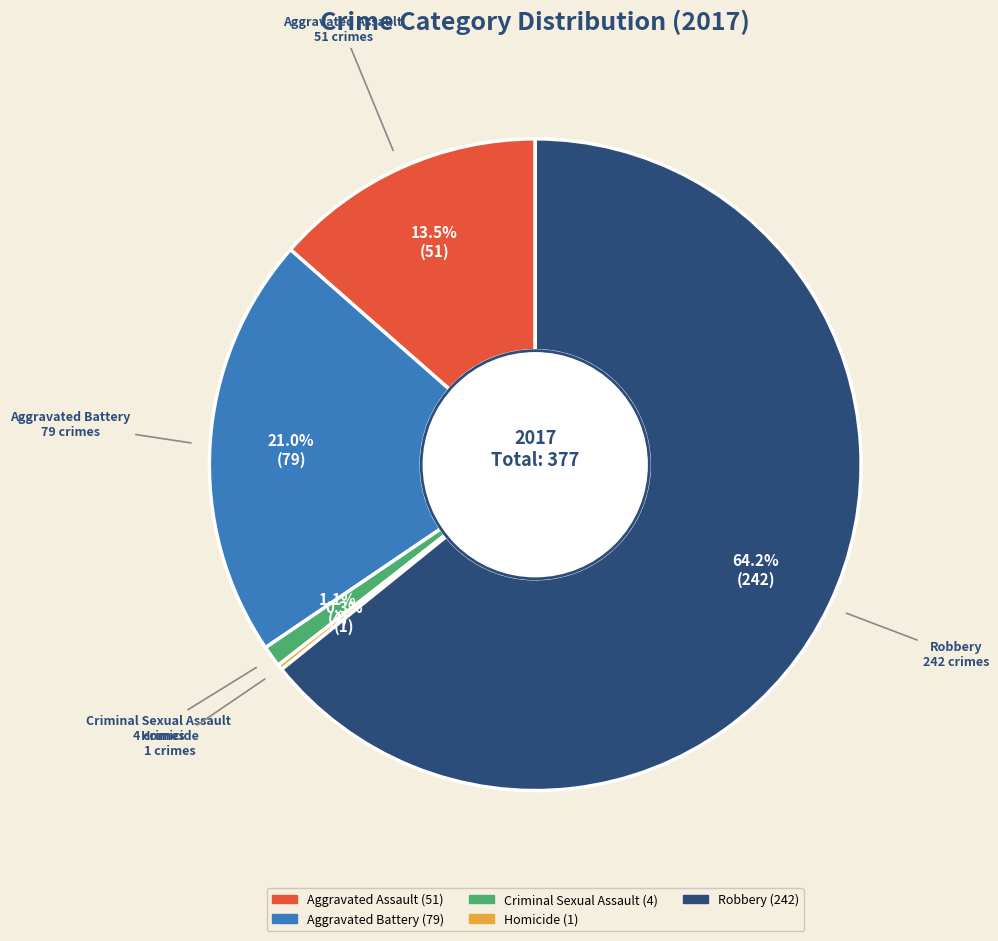

What is the majority slice?

Robbery